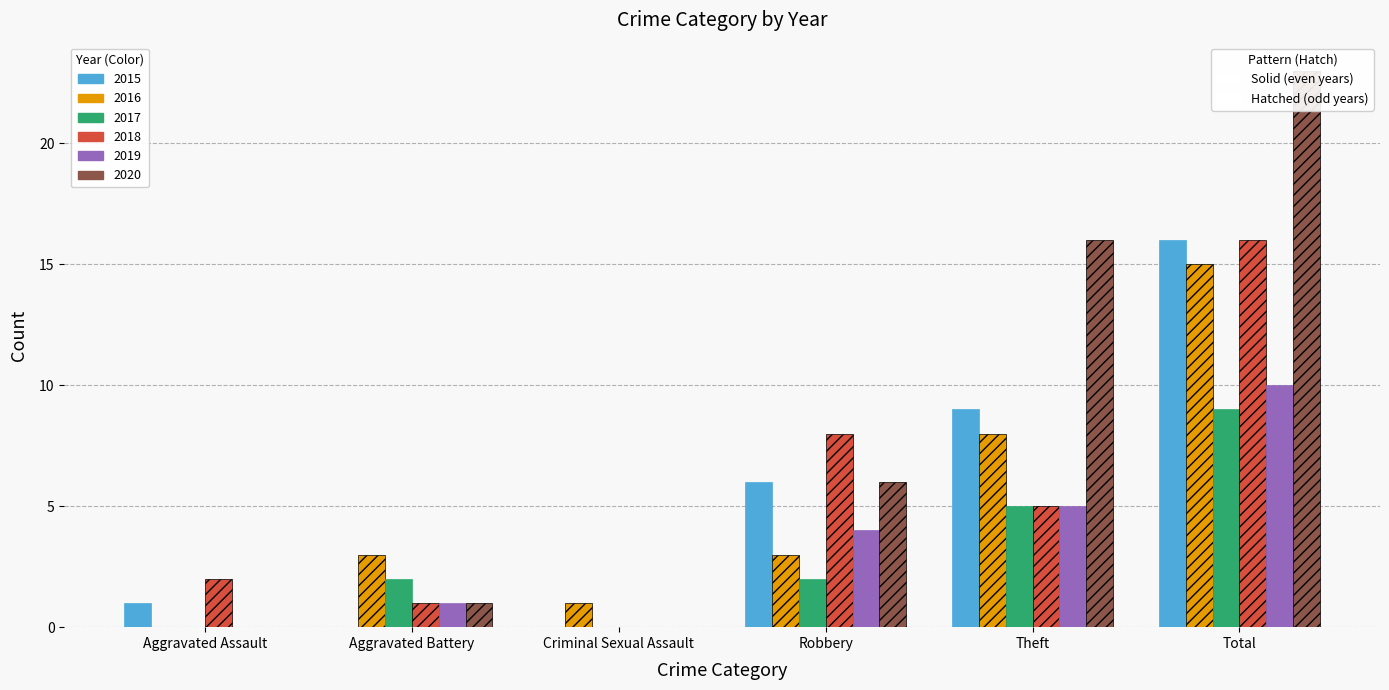

What is the label of the 6th bar from the right?

Aggravated Assault